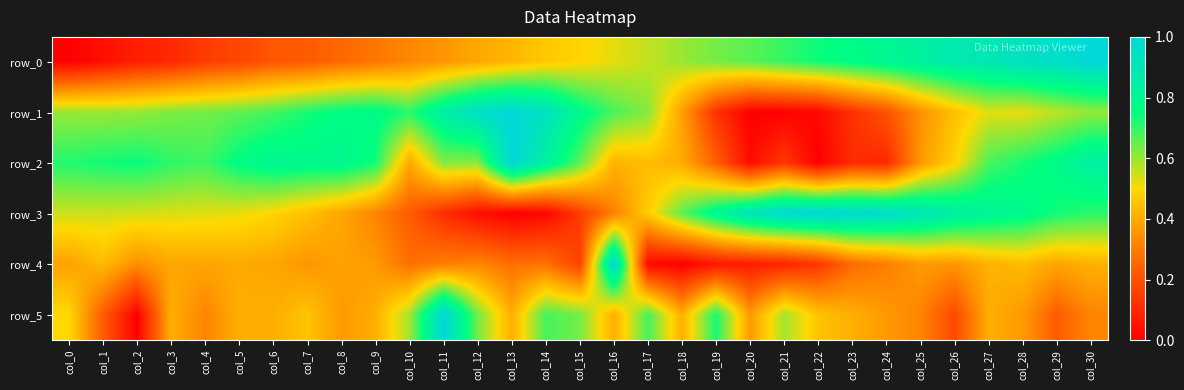

Count the row_5 values in the range 0 to 1.

31